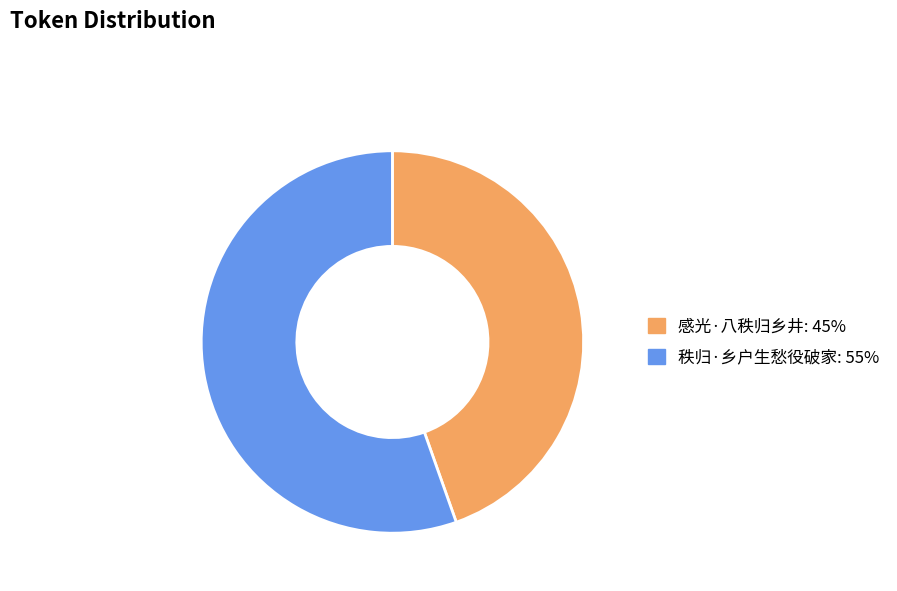

The 秩归·乡户生愁役破家 slice represents 55% of the pie. True or false?

True